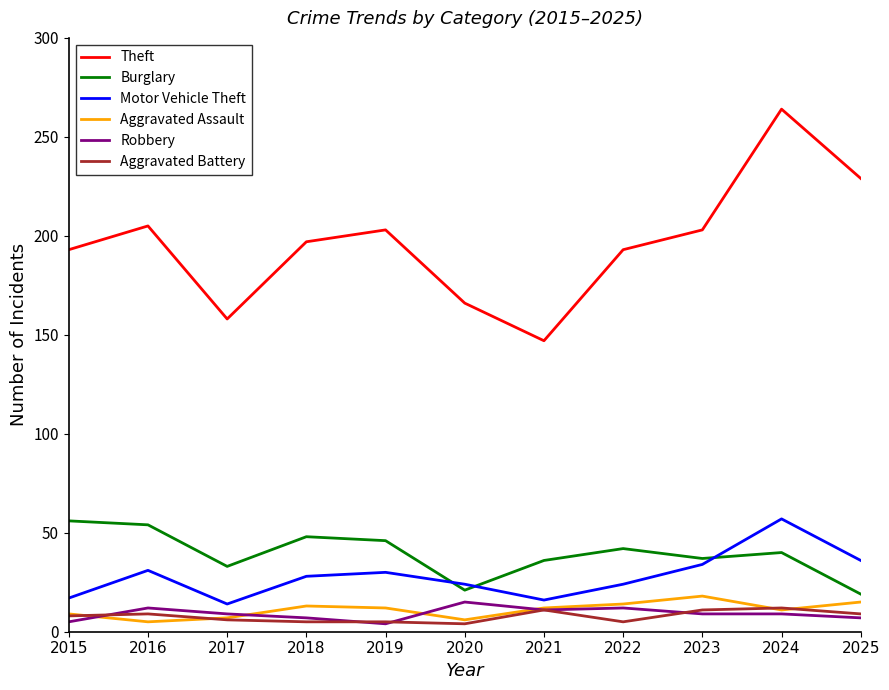

How many lines are shown in the chart?

6